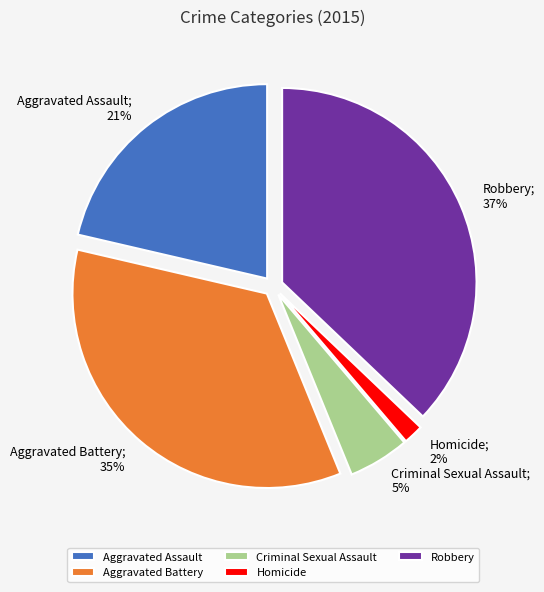

Between Criminal Sexual Assault and Aggravated Assault, which is larger?

Aggravated Assault